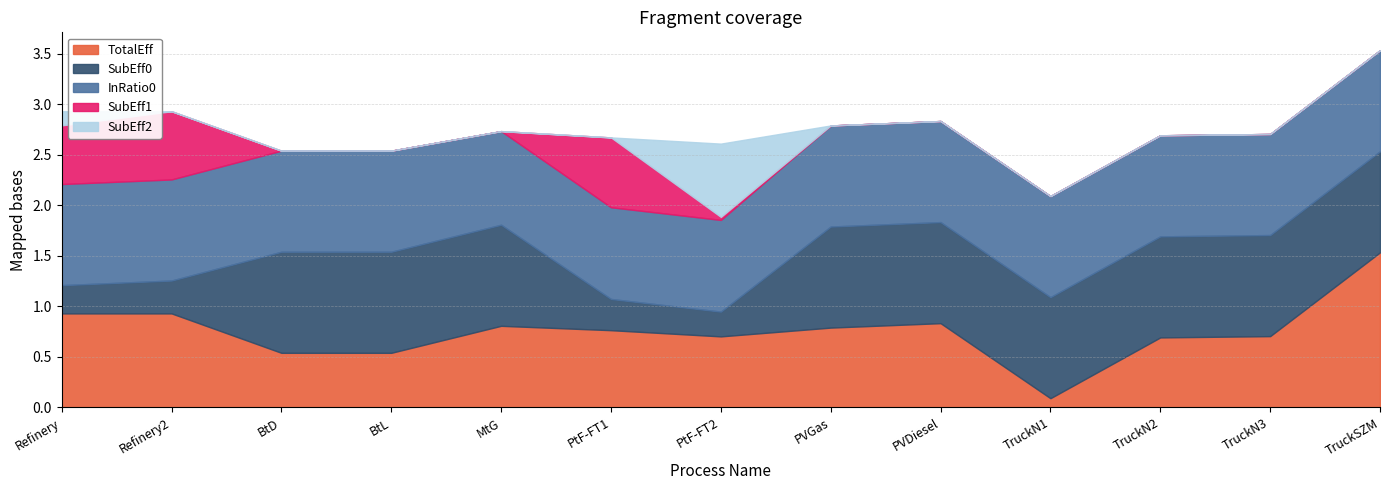

Rank the series at Refinery2 from highest to lowest value.

InRatio0, TotalEff, SubEff1, SubEff0, SubEff2